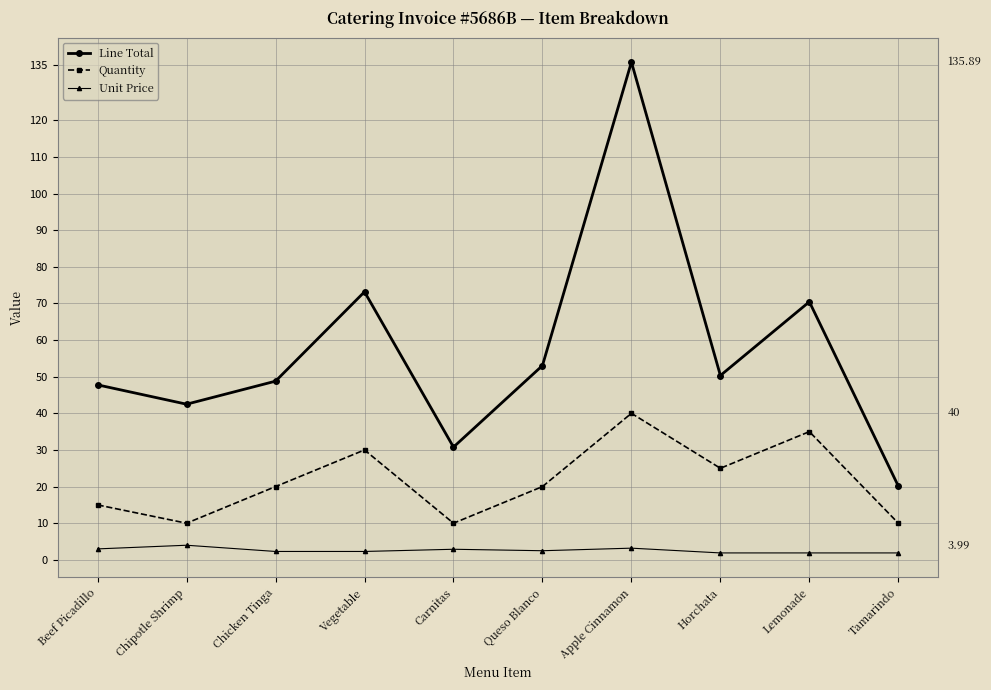

Between Vegetable and Apple Cinnamon, which series saw the biggest shift?

Line Total